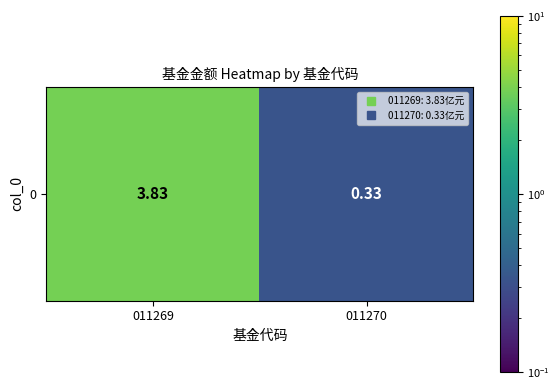

Reading right to left, what are all the values shown in this chart?

0.3	3.8